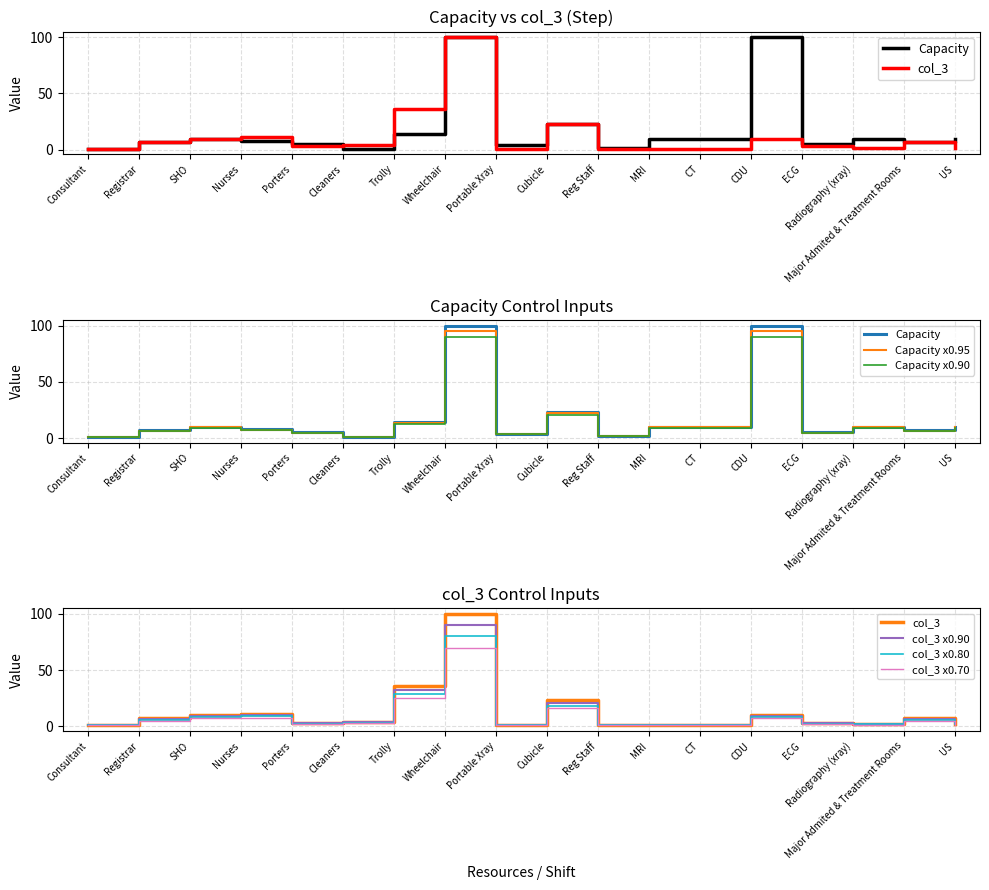

List the series in order of their overall mean, lowest first.

col_3, Capacity